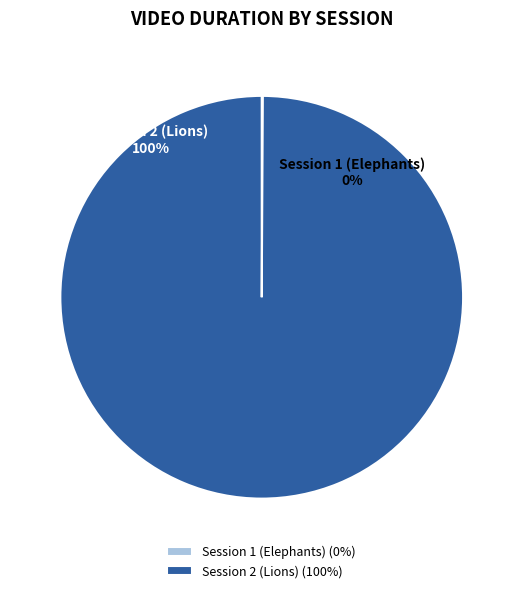

To the nearest percent, what is the difference between the Session 2 (Lions) and Session 1 (Elephants) slice percentages?

100%